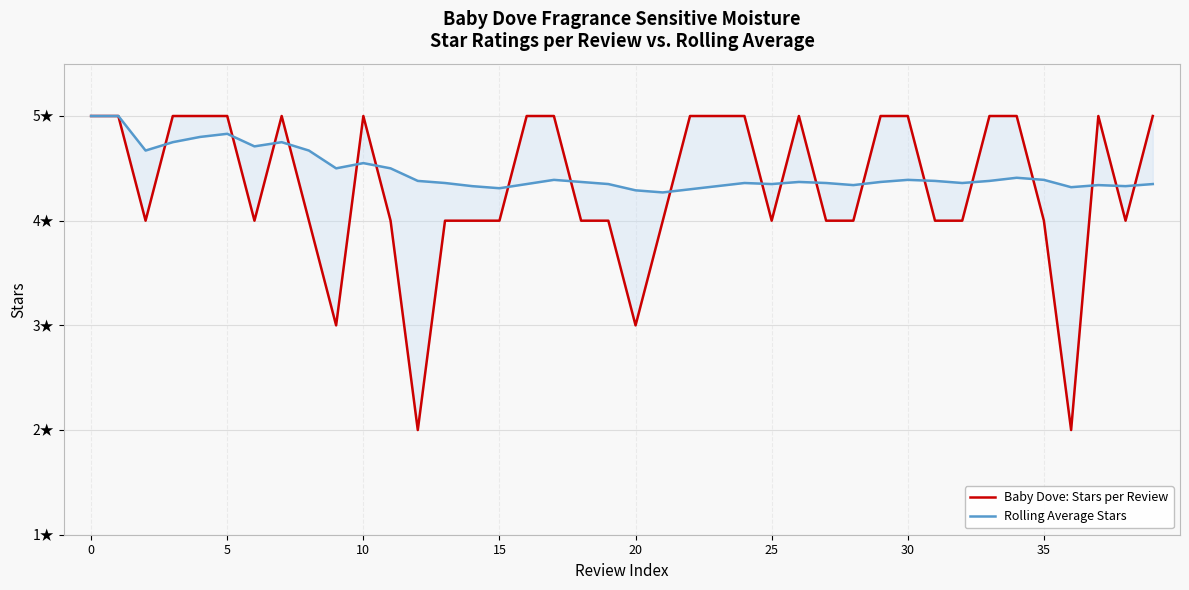

How many data points does each series have?

40